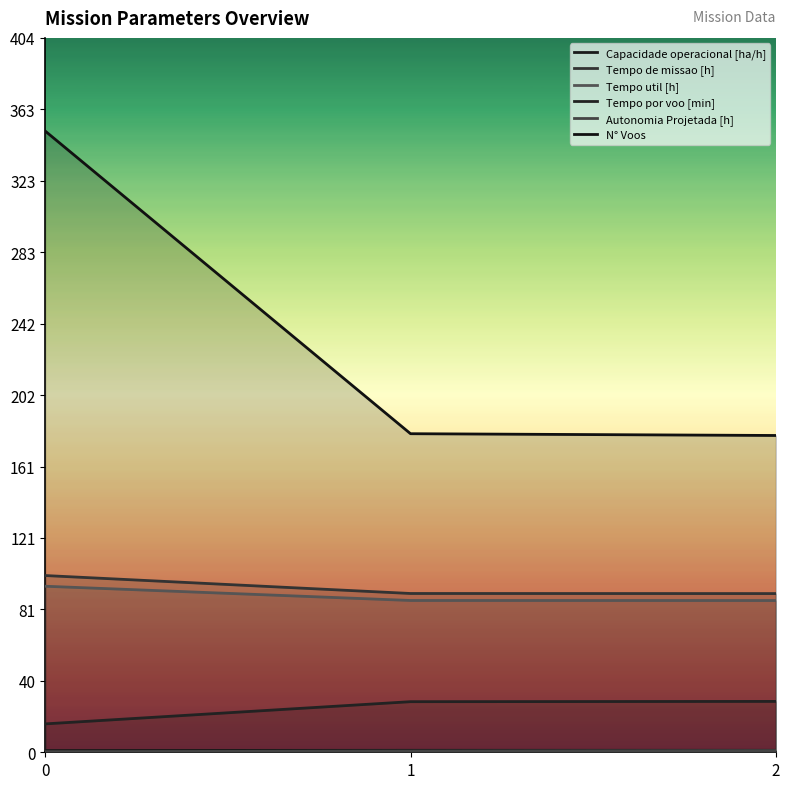

Reading right to left, transcribe all the data shown in this chart.

Capacidade operacional [ha/h]: 2=1.1	1=1.1	0=1.0
Tempo de missao [h]: 2=89.7	1=89.7	0=99.9
Tempo util [h]: 2=85.7	1=85.8	0=93.8
Tempo por voo [min]: 2=28.7	1=28.6	0=16.0
Autonomia Projetada [h]: 2=1.0	1=0.7	0=0.3
N° Voos: 2=179.0	1=180.0	0=351.0